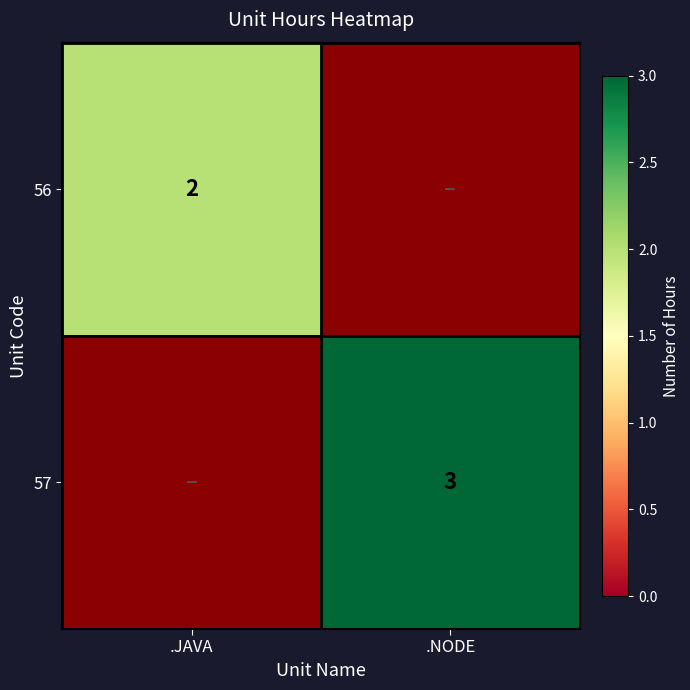

Is it true that 56 equals 2 at .JAVA?

True